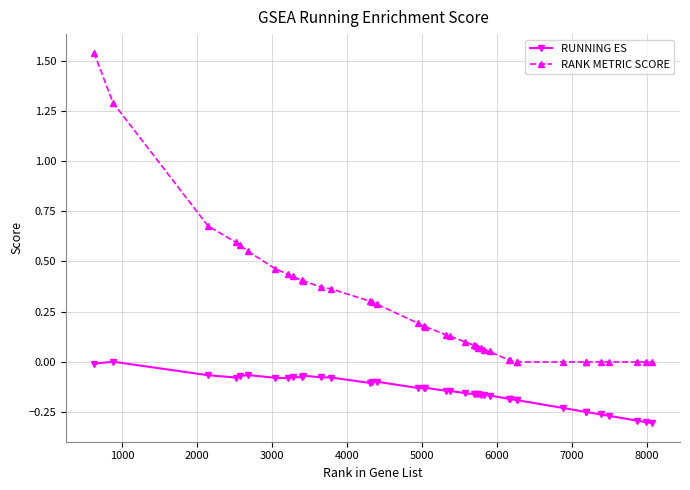

What is the sum of all RANK METRIC SCORE values?

10.3